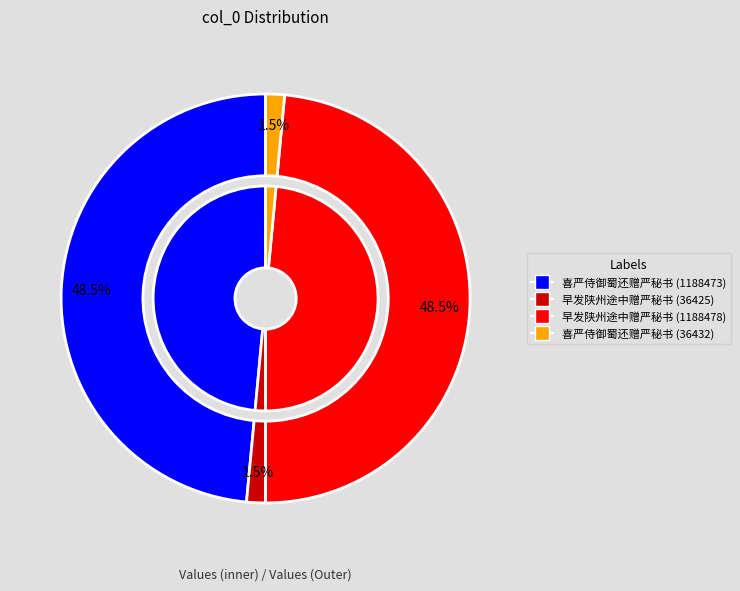

Which slice is the largest?

早发陕州途中赠严秘书 (1188478)